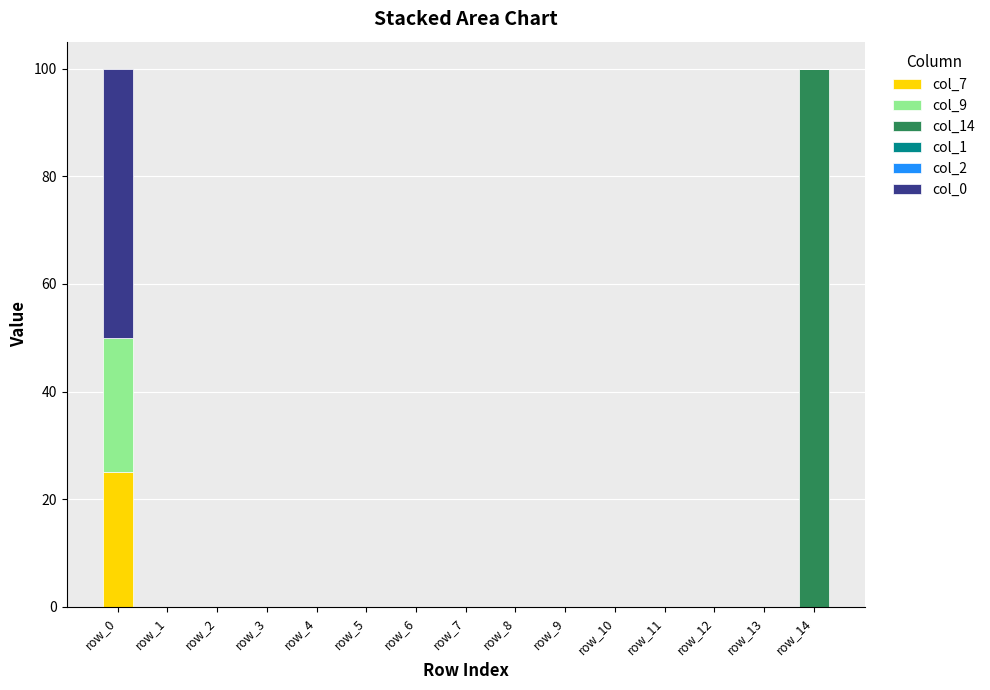

The value of col_7 at row_12 is 8. True or false?

False